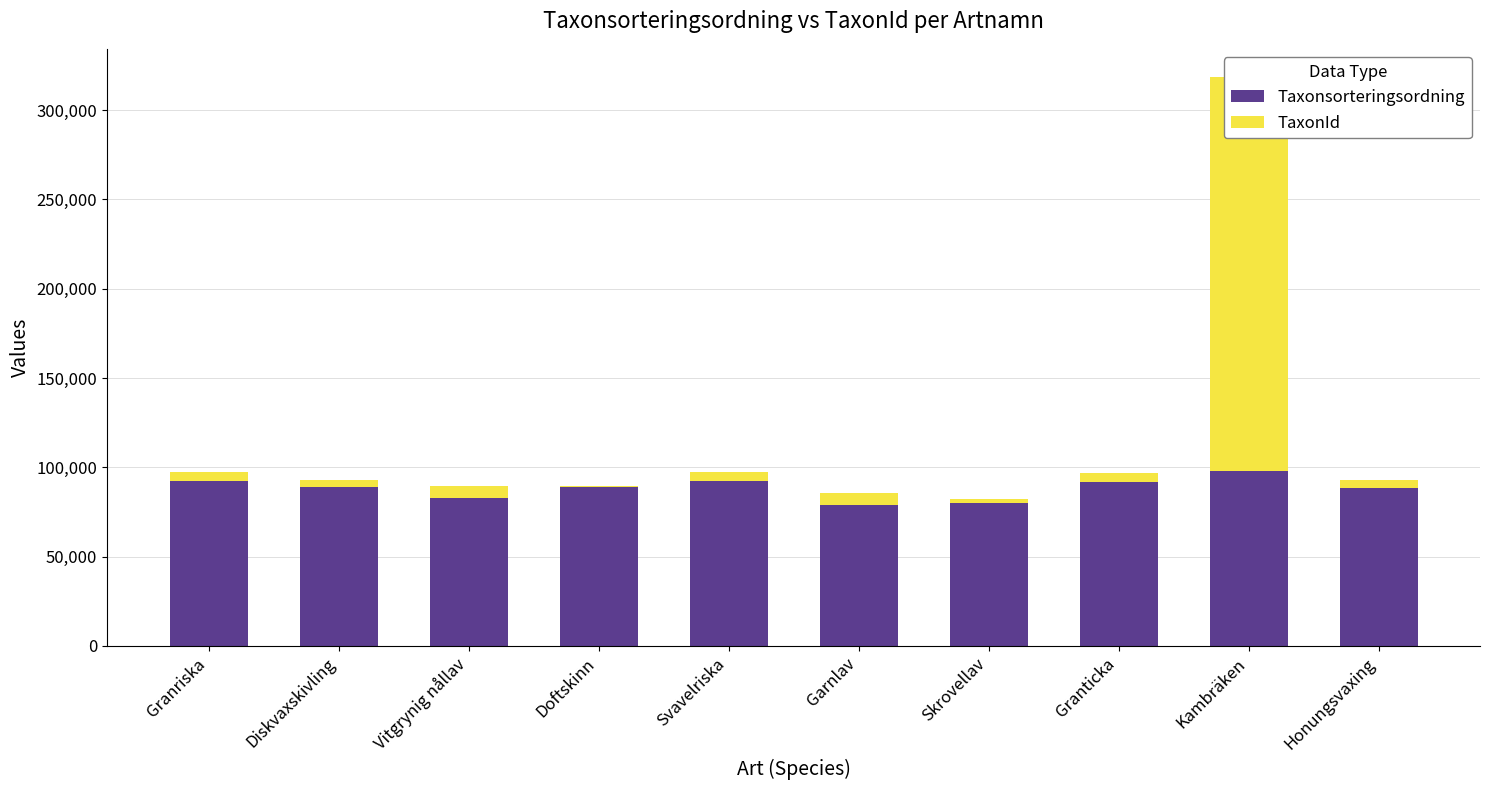

What is the sum of all TaxonId values?

259929